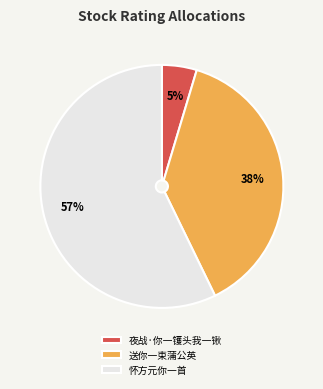

True or false: 夜战·你一镬头我一锹 accounts for 5% of the total.

True